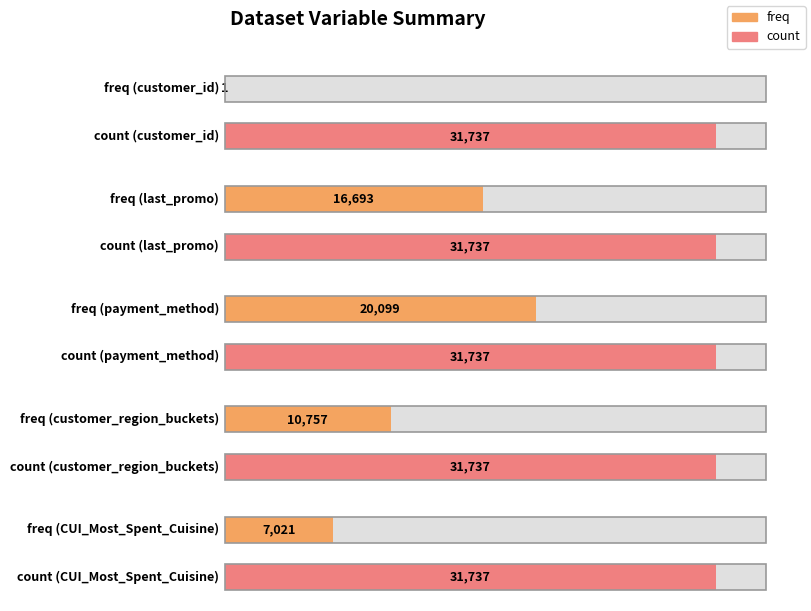

What is the sum of all count values?

158685